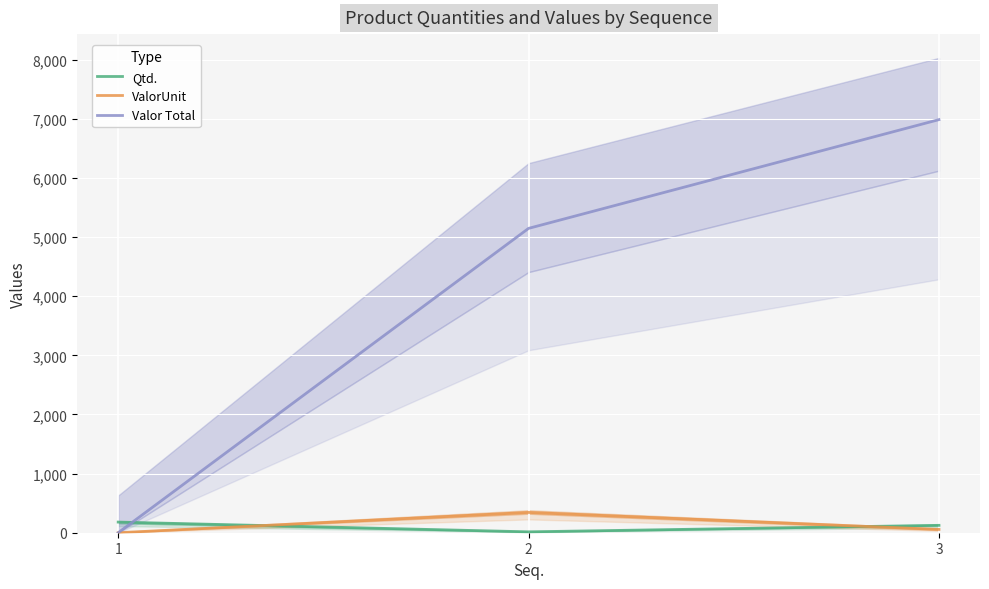

Reading right to left, transcribe all the data shown in this chart.

Qtd.: 3=125.0	2=15.0	1=180.0
ValorUnit: 3=55.9	2=343.2	1=0.0
Valor Total: 3=6987.5	2=5148.0	1=0.0